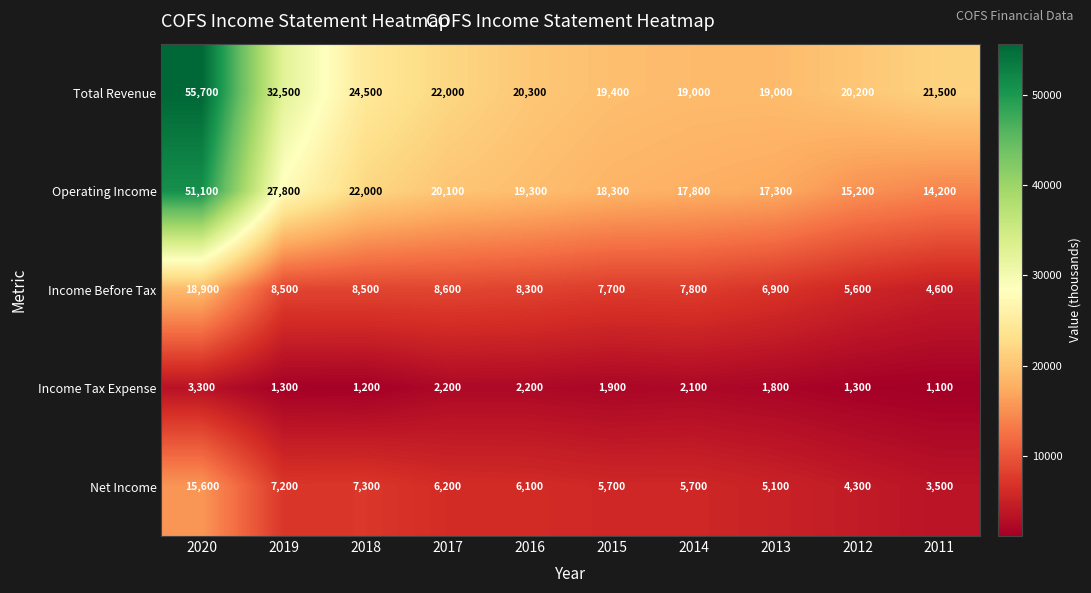

Which category has the lowest value across all series?

2011